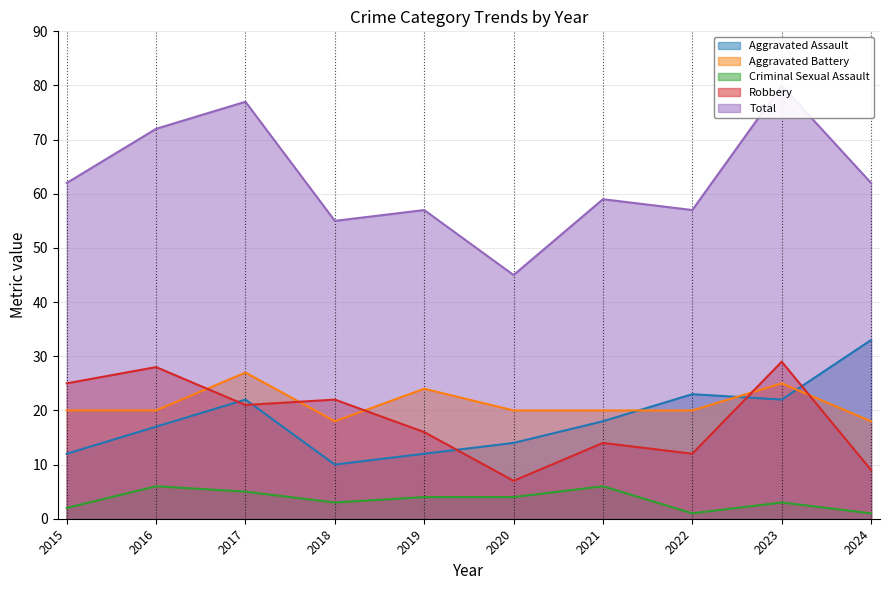

True or false: Criminal Sexual Assault and Aggravated Assault intersect in this chart.

False